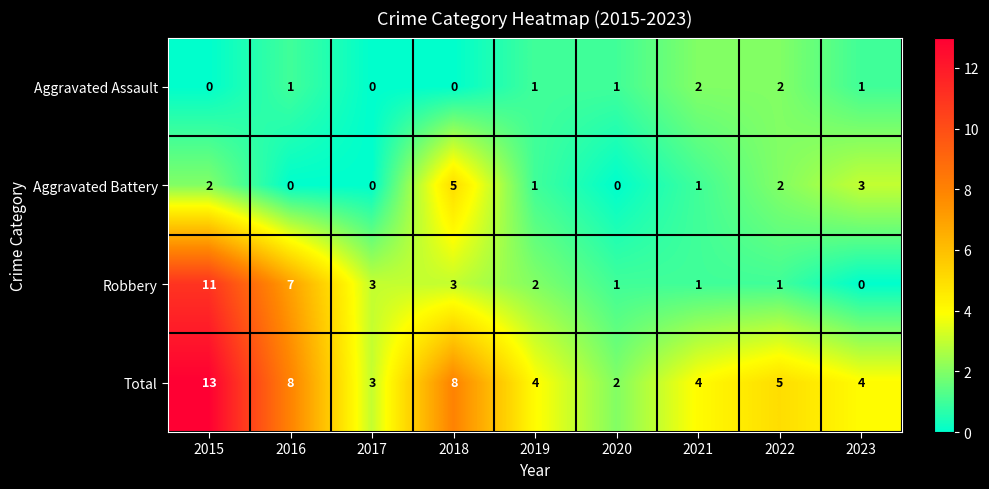

How many series are shown in this chart?

4